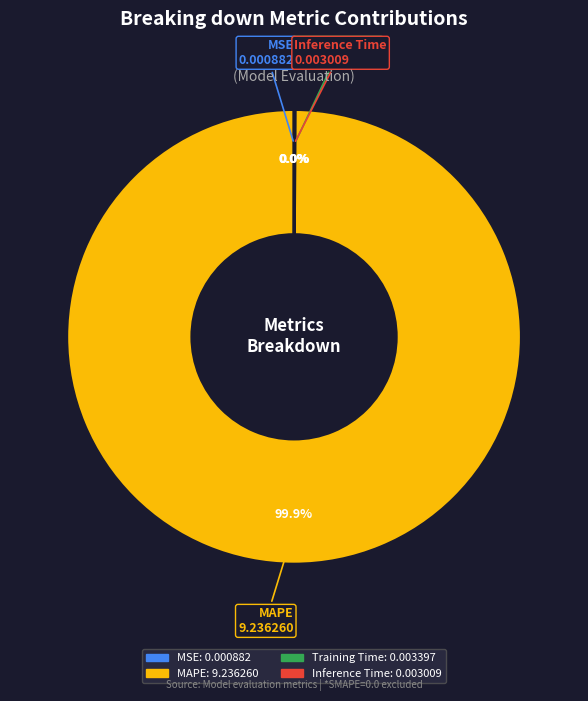

What is the majority slice?

MAPE